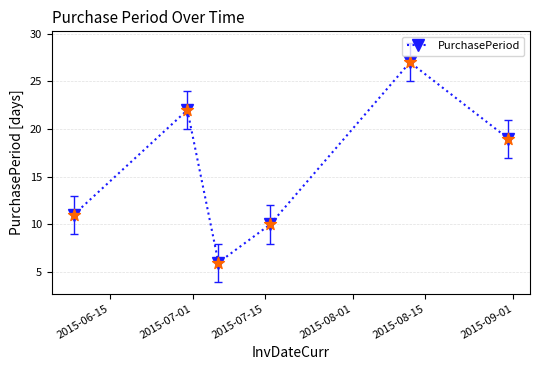

What is the smallest value displayed?

6